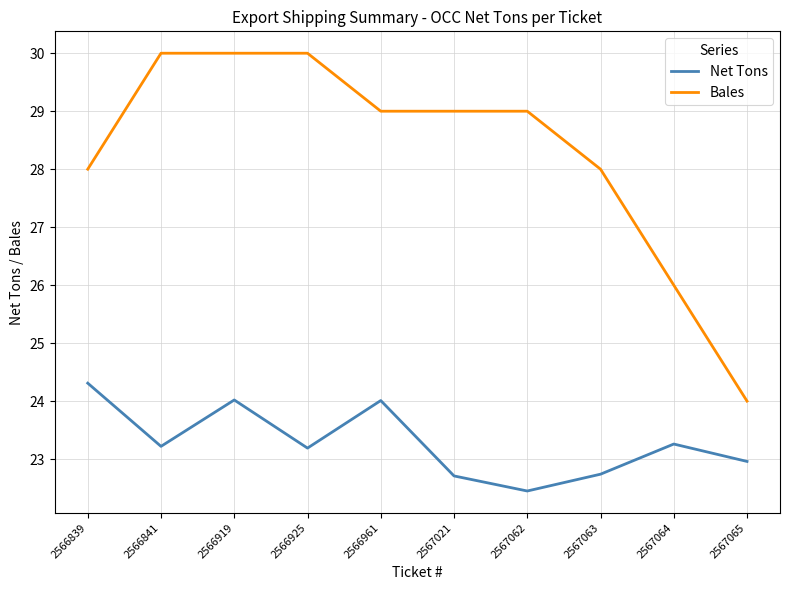

What is the total value across all series at 2566925?

53.2